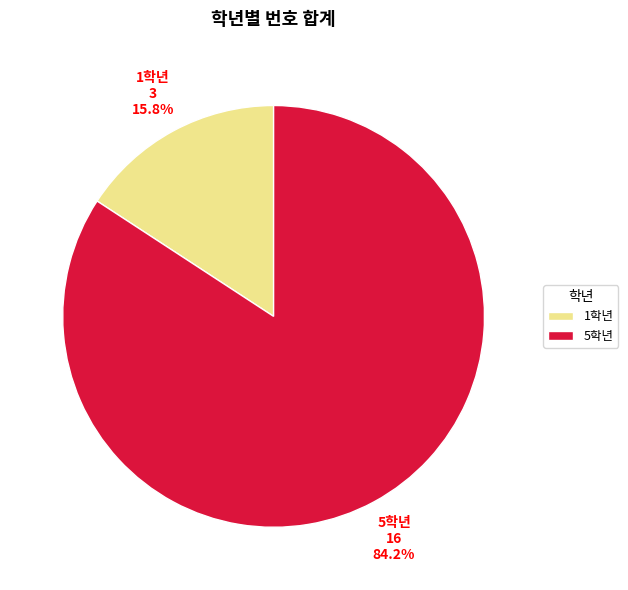

Which has a higher value, 5학년 or 1학년?

5학년